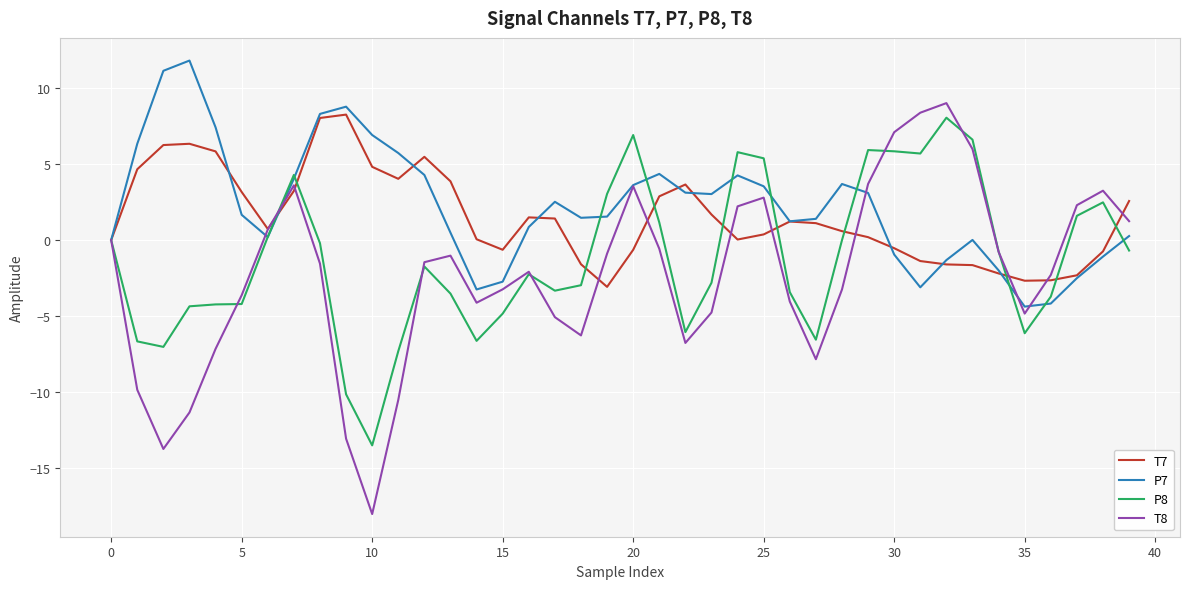

What is the greatest value displayed?

11.8